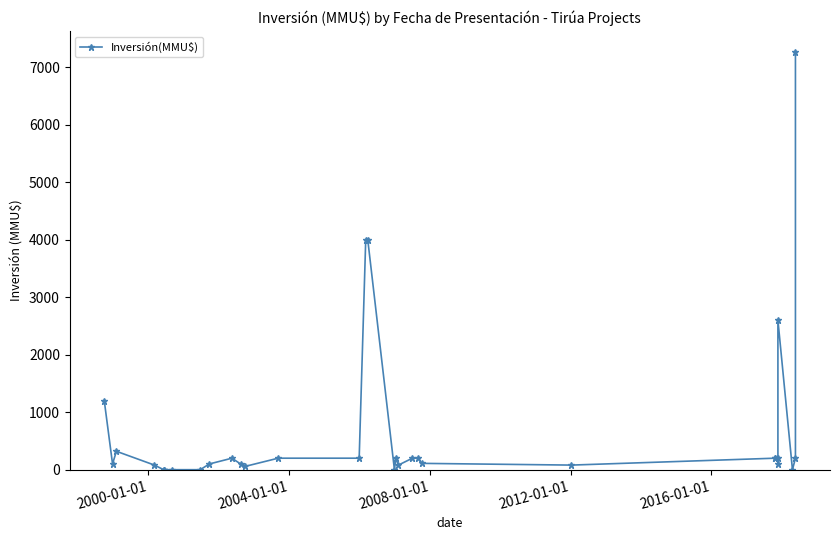

Does the chart have visible grid lines?

No